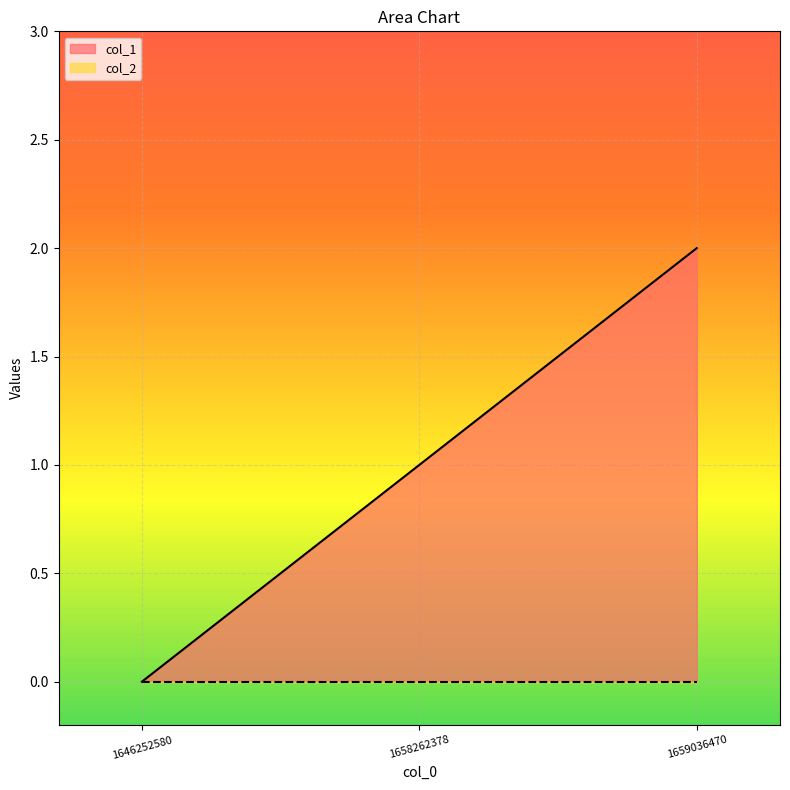

What is the sum of the values at 1658262378 and 1659036470?

3